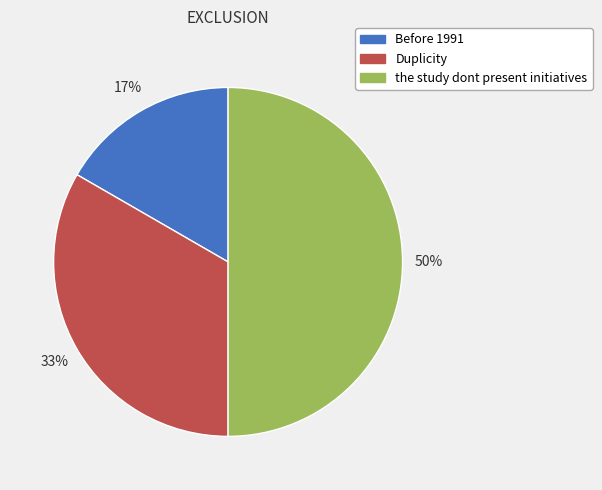

Approximately how many times larger is the value at Duplicity compared to the study dont present initiatives?

0.7